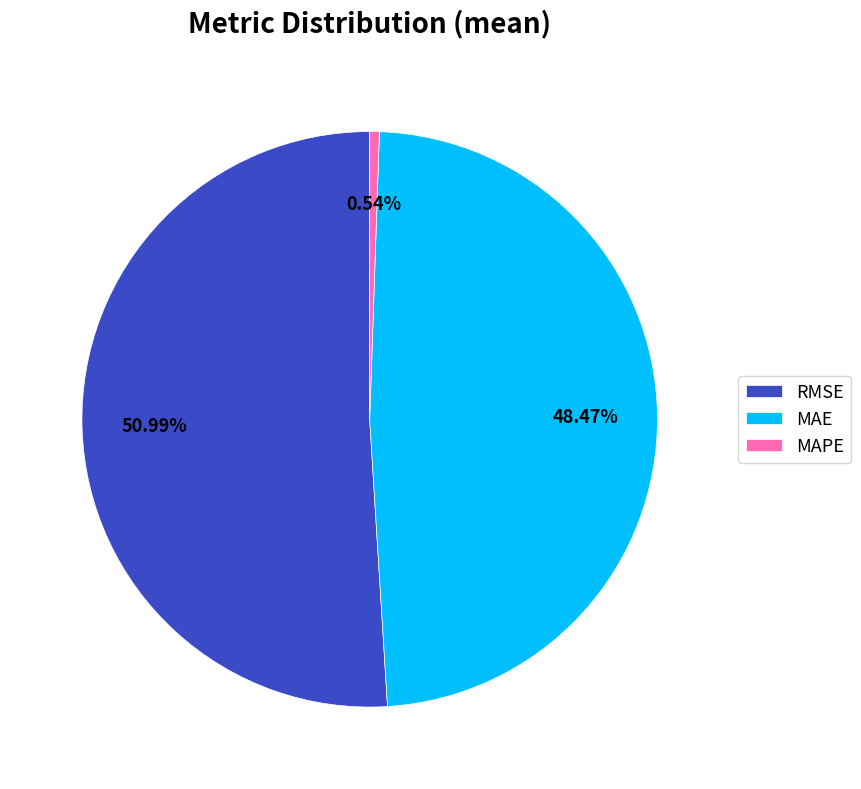

Count the number of slices in the pie.

3